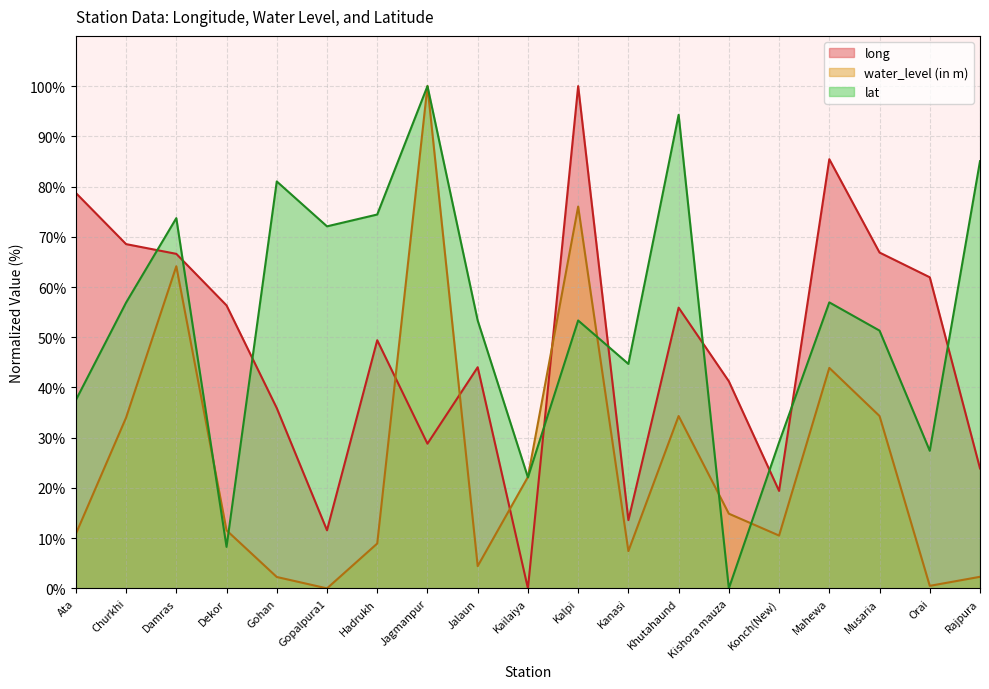

Does the chart display data point markers on the line(s)?

No